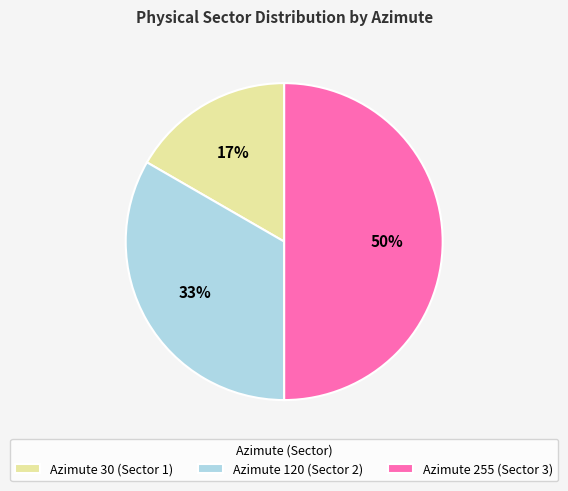

The Azimute 120 (Sector 2) slice represents 21% of the pie. True or false?

False